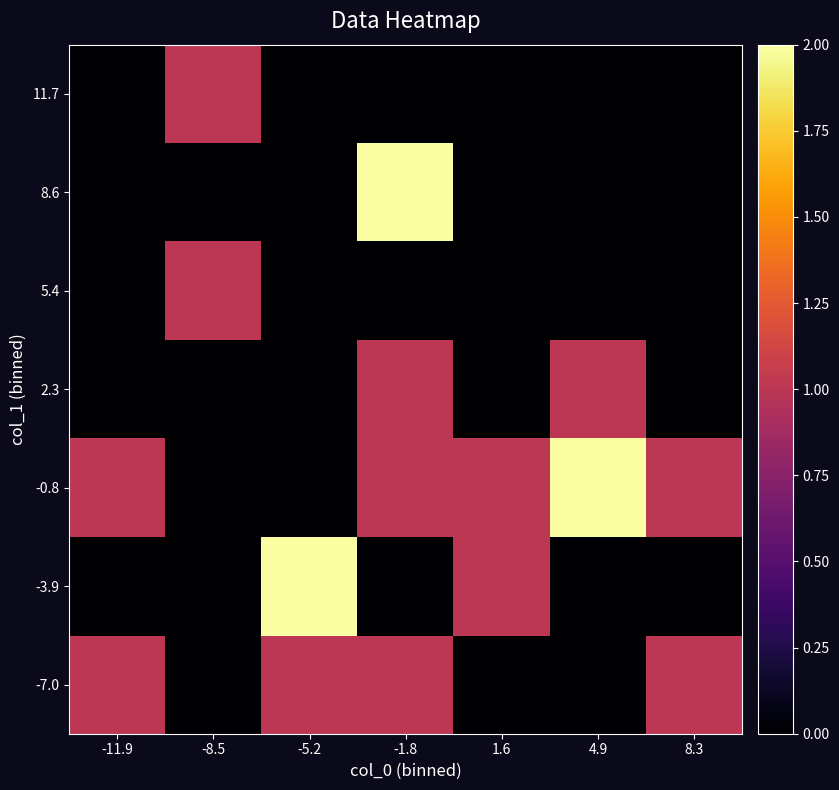

What is the total value across all series at 1.6?

2